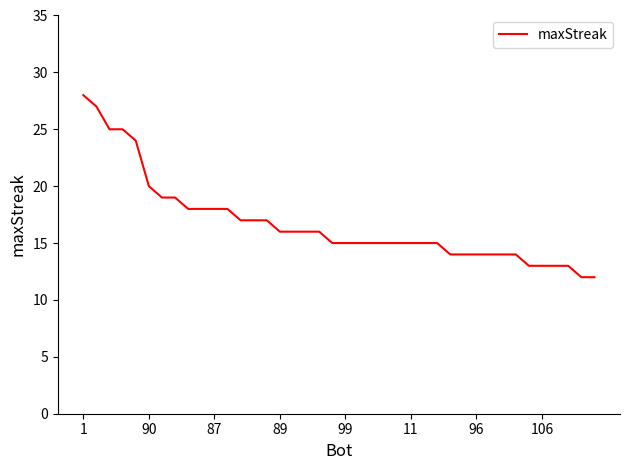

What is the difference between the second highest and minimum values?

15